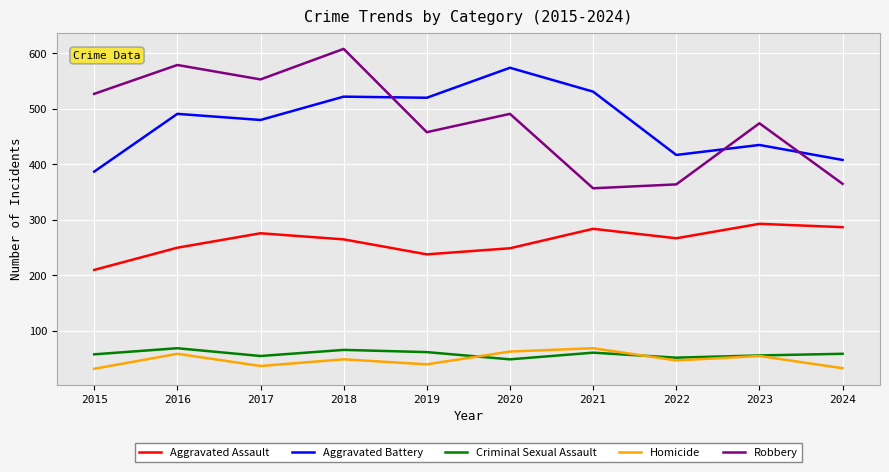

True or false: Criminal Sexual Assault and Robbery intersect in this chart.

False